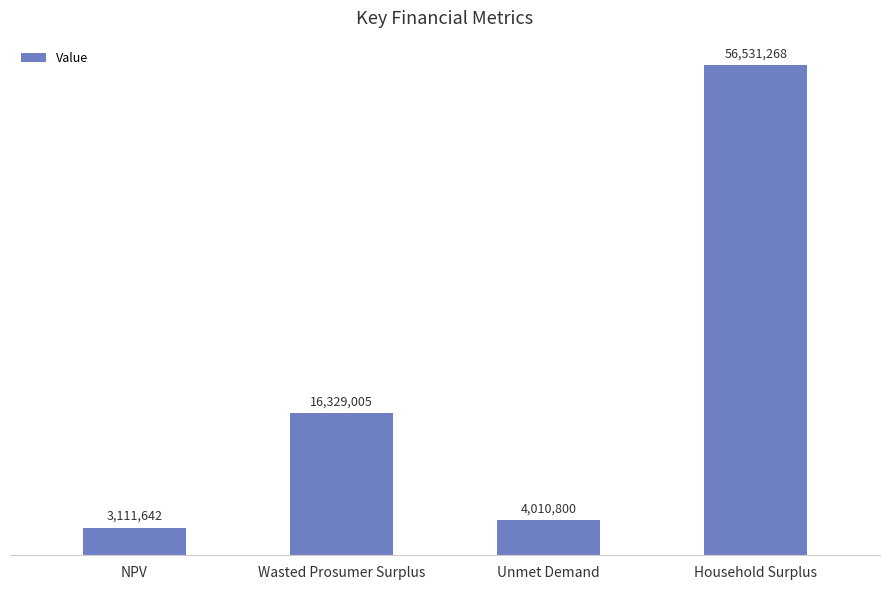

What is the approximate value at NPV?

3111642.1